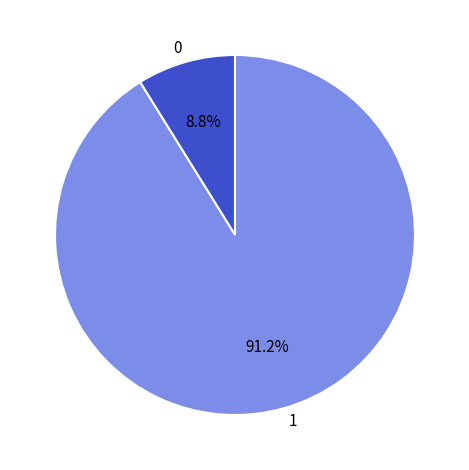

Which category accounts for the majority?

1